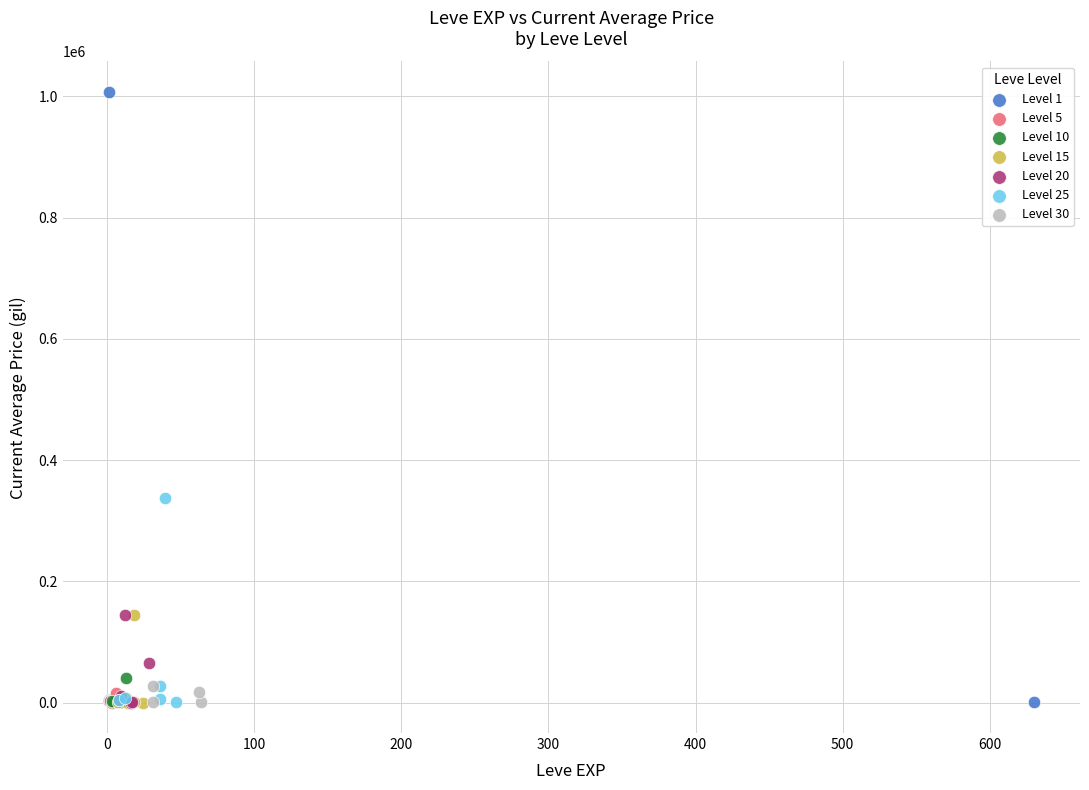

Which series contains the highest Y value?

Level 1